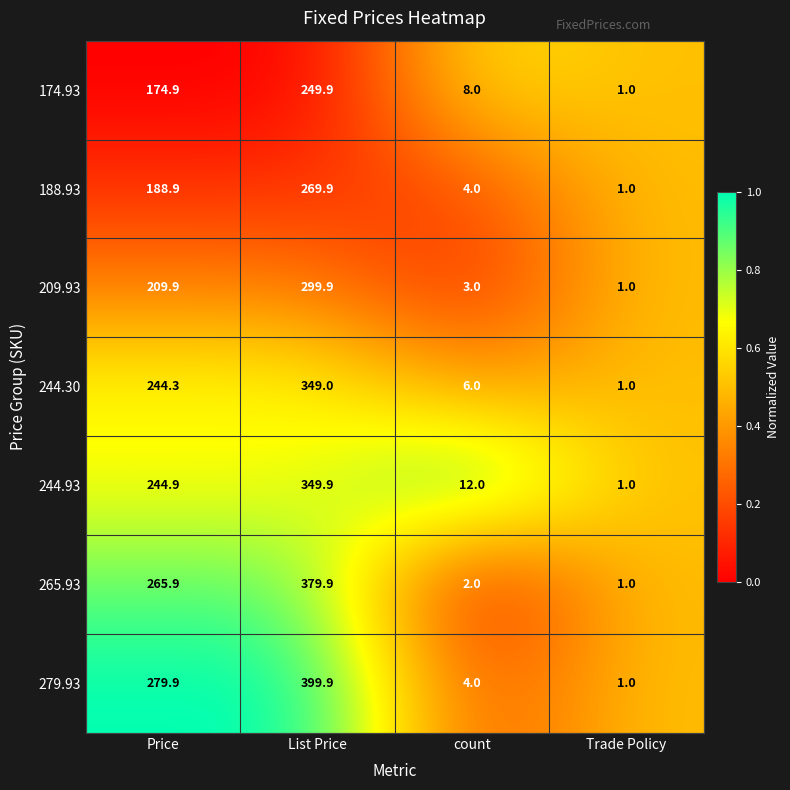

Is the value of 188.93 at Price greater than the value of 174.93 at List Price?

No